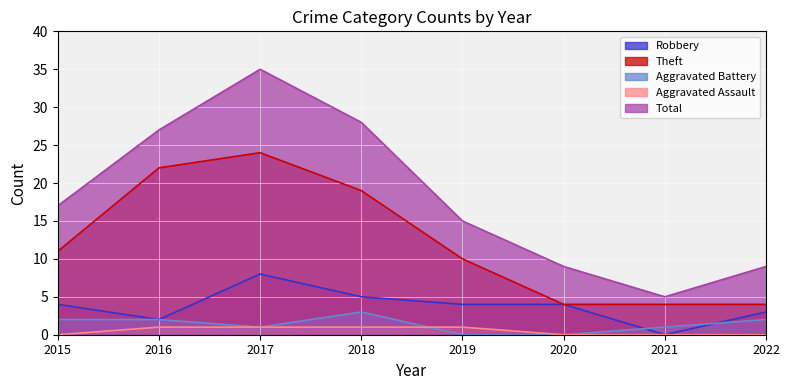

True or false: Aggravated Battery and Total intersect in this chart.

False